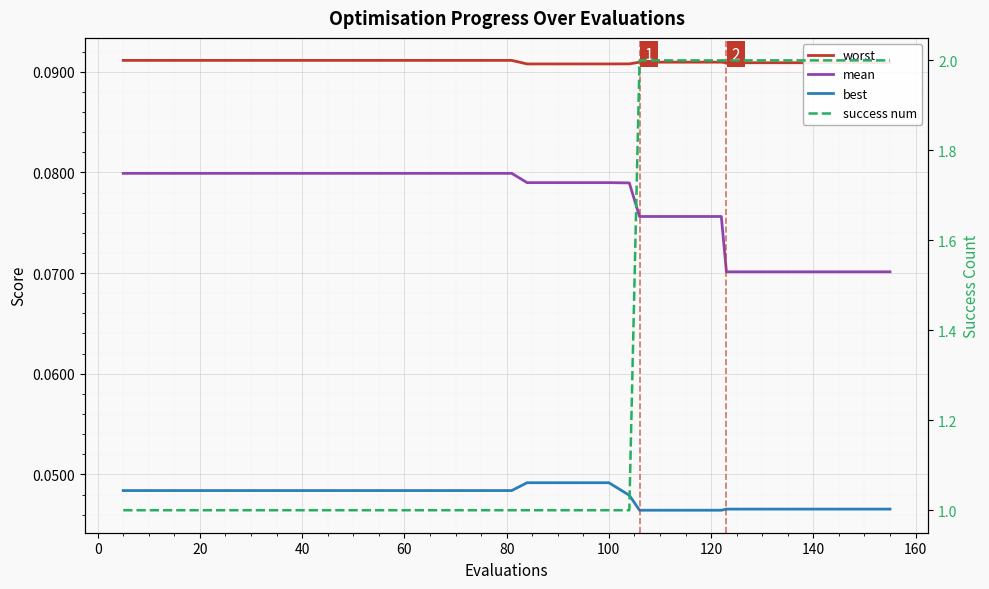

What is the label of the 3rd point from the left?

20